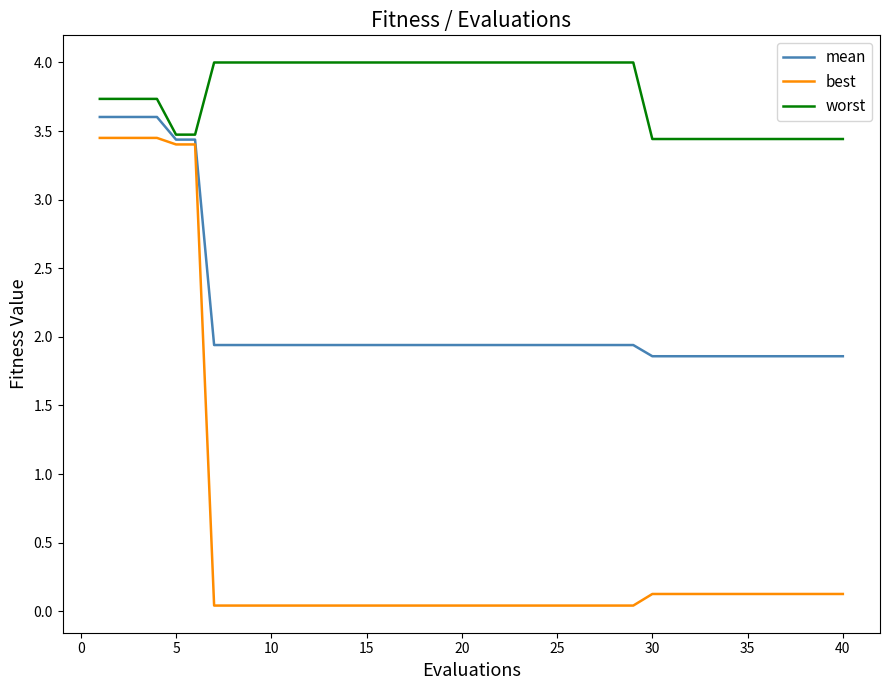

What is the maximum value shown in the chart?

4.0